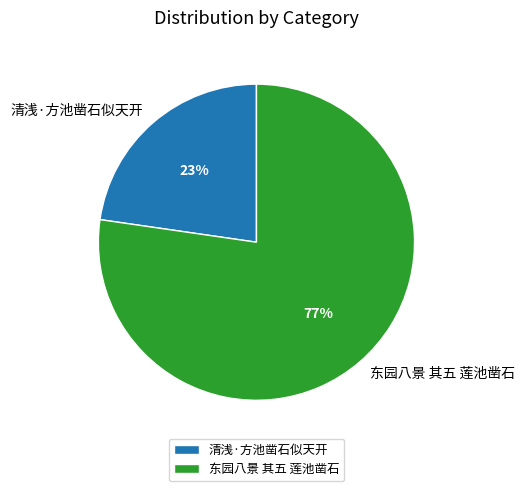

Is 东园八景 其五 莲池凿石 the majority of the pie?

Yes